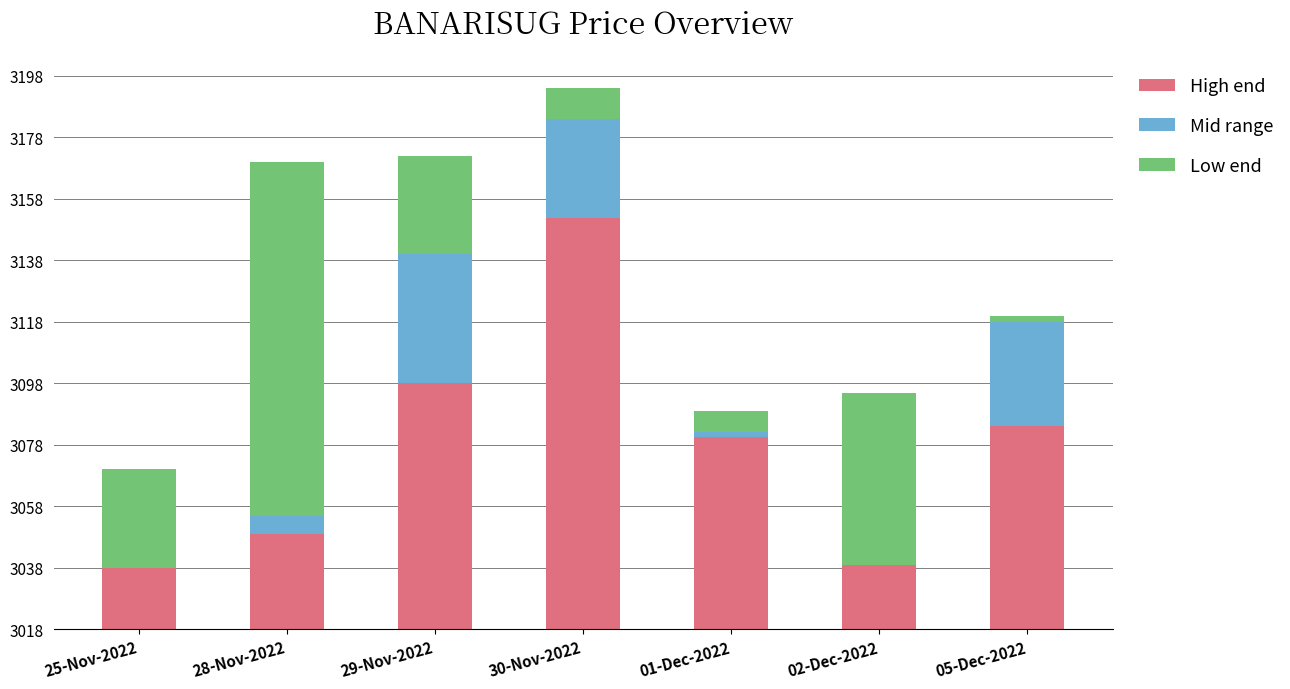

Which series has the largest total across all categories?

High end